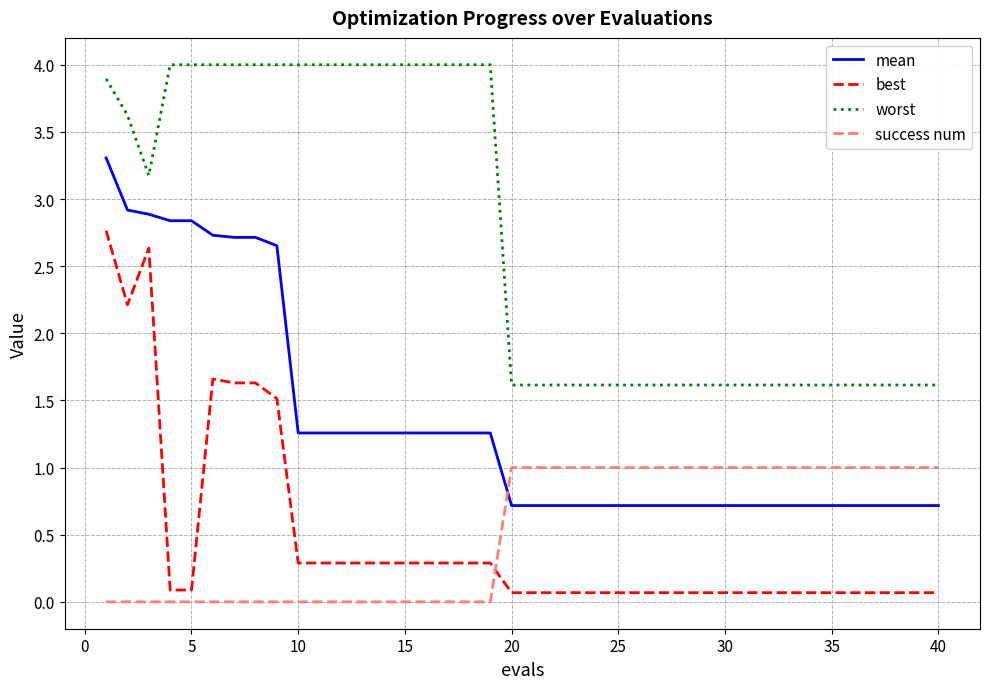

List the series in order of their peak value, lowest first.

success num, best, mean, worst